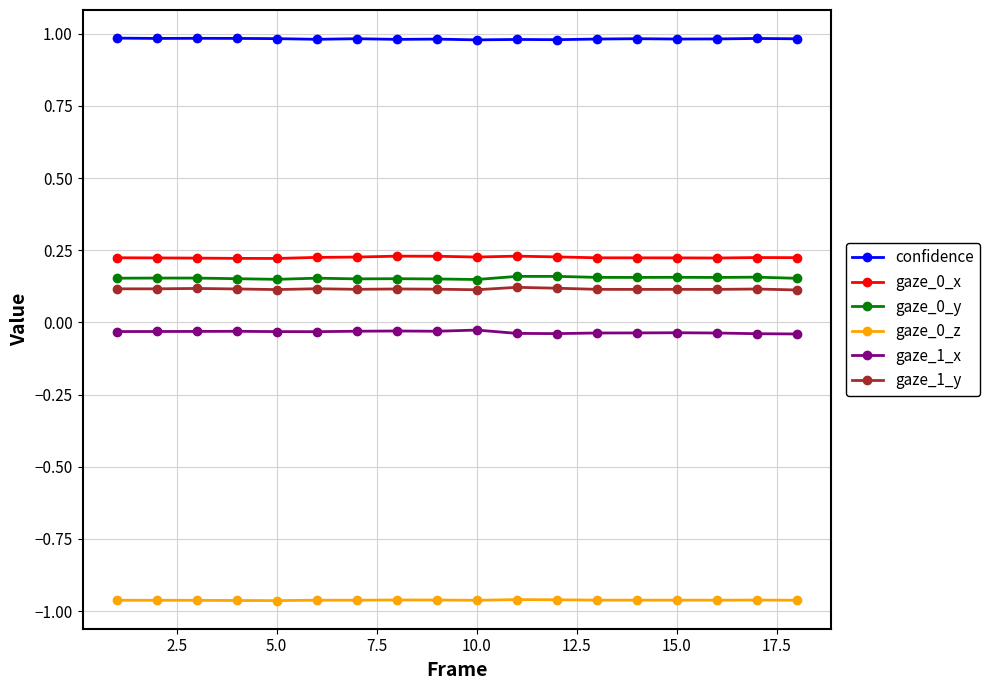

True or false: gaze_1_y and gaze_0_z cross at least once.

False